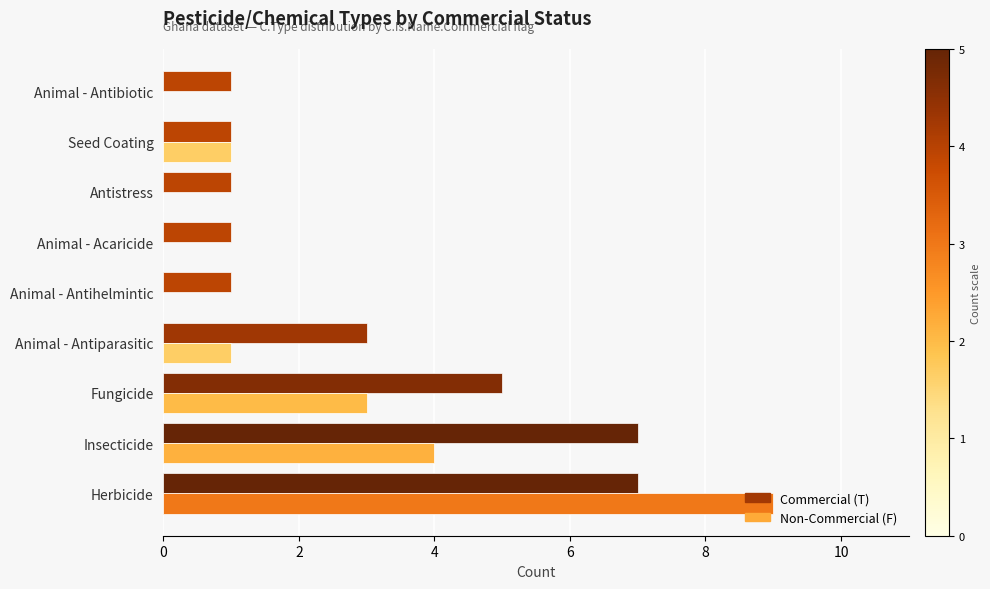

What is the sum of all Non-Commercial (F) values?

18